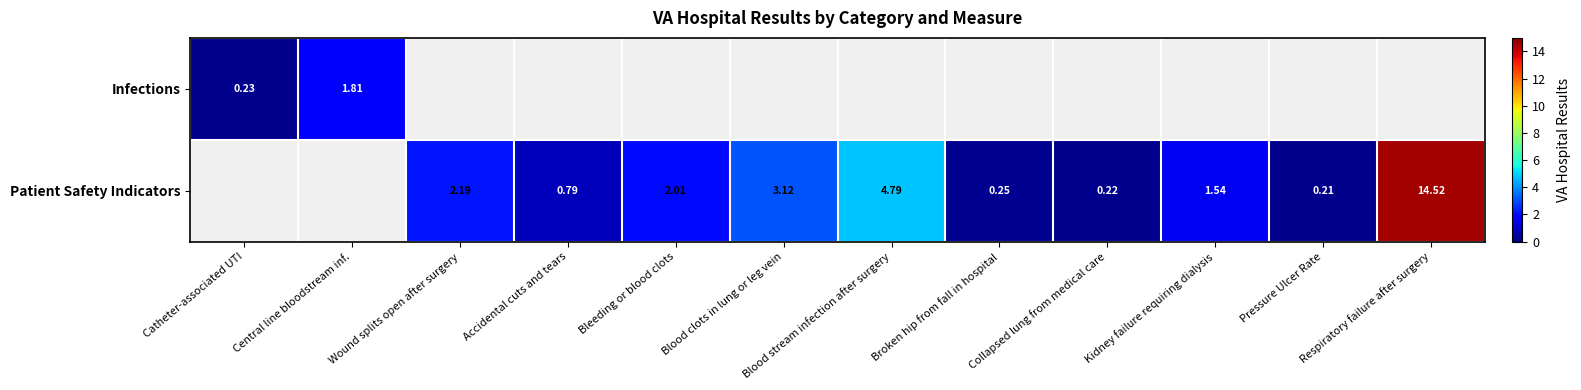

Is the value of Infections at Catheter-associated UTI greater than the value of Patient Safety Indicators at Broken hip from fall in hospital?

No